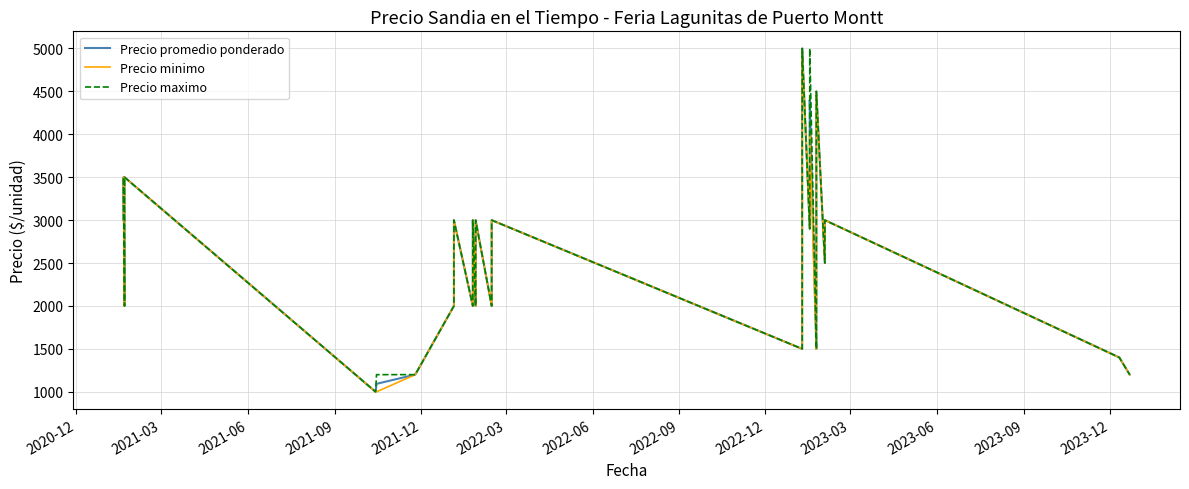

How many data points does each series have?

40